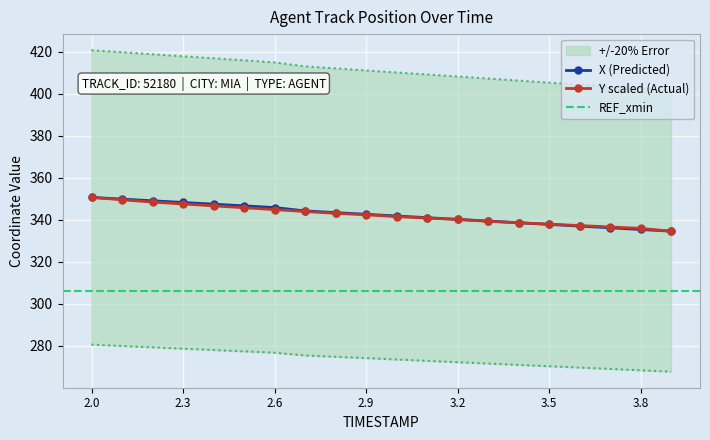

What is the label of the 9th point from the left?

2.8